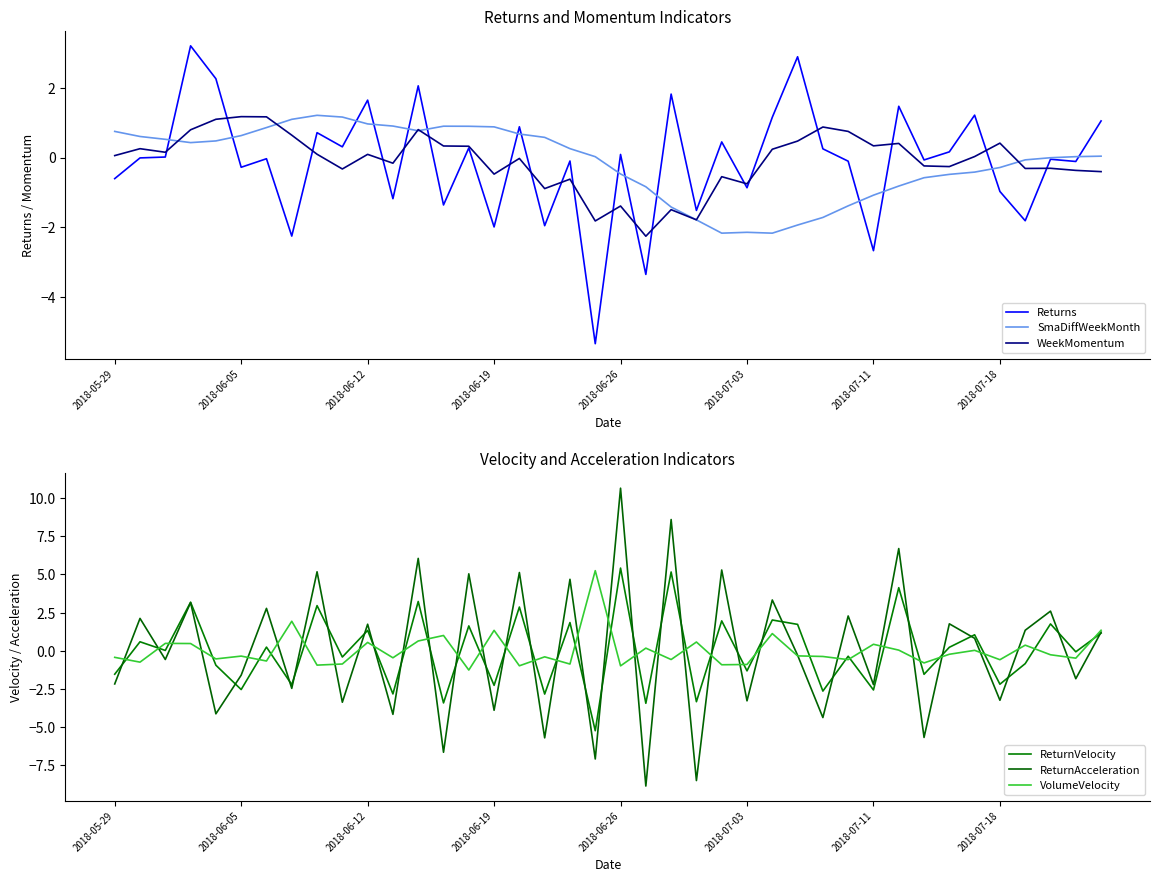

Which series has the widest spread of values?

ReturnAcceleration